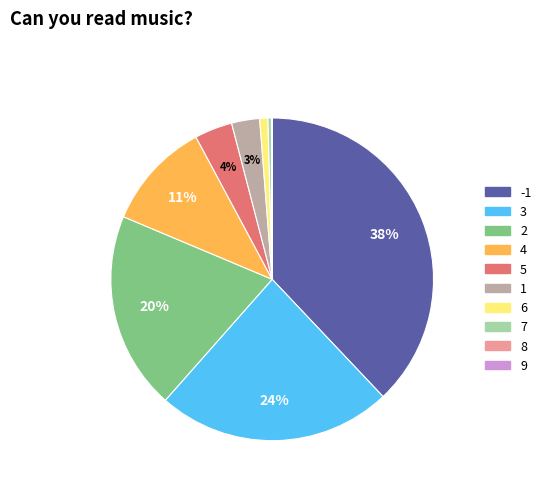

Does 6 account for over 50% of the chart?

No